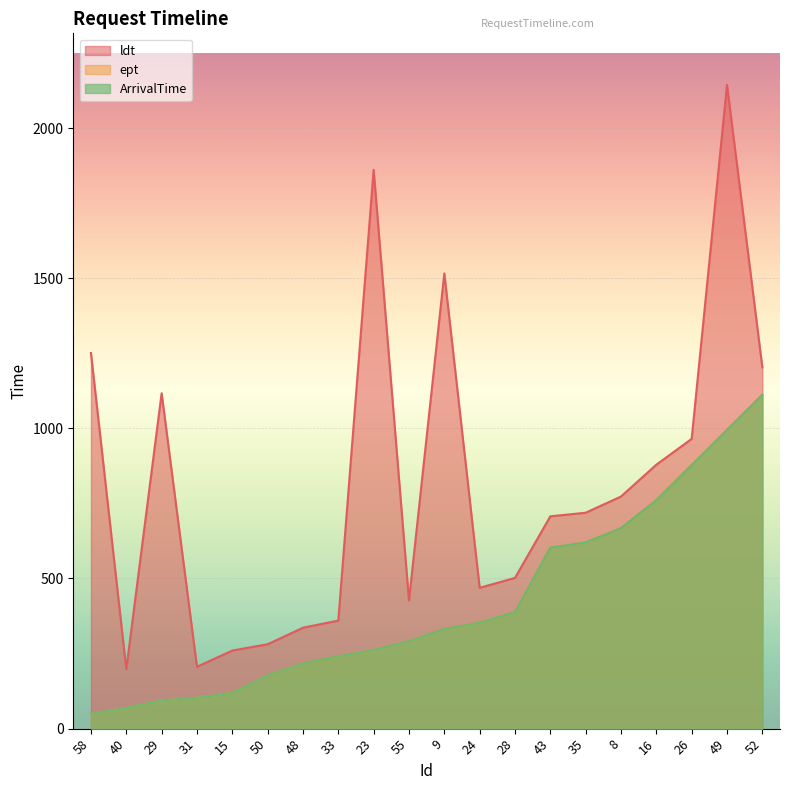

Rank the series at 55 from highest to lowest value.

ldt, ept, ArrivalTime